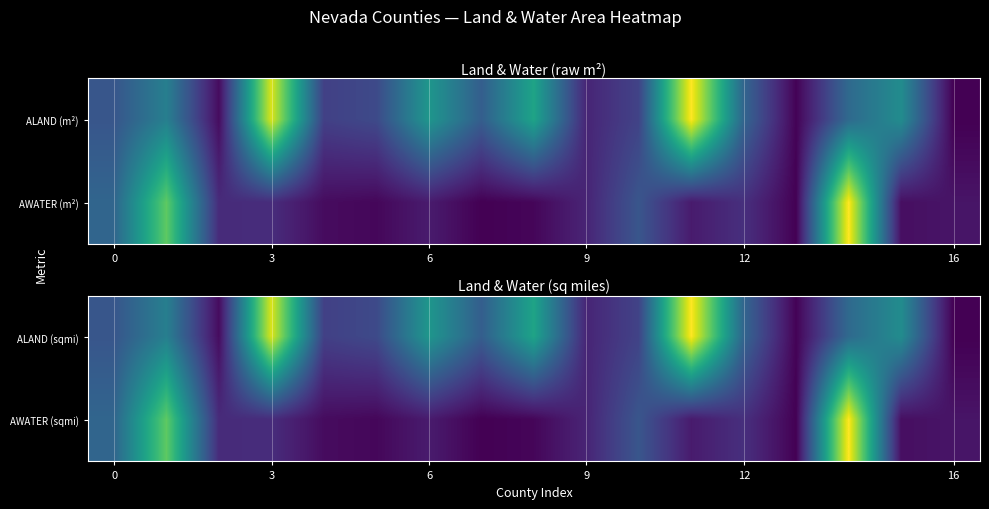

How many values in AWATER (sqmi) are above zero?

16